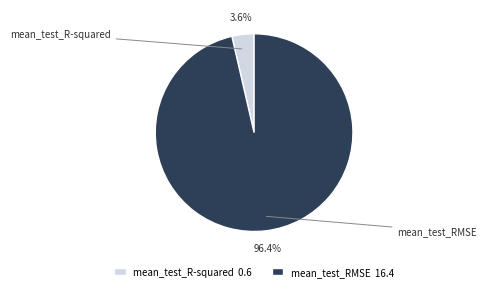

What is the majority slice?

mean_test_RMSE